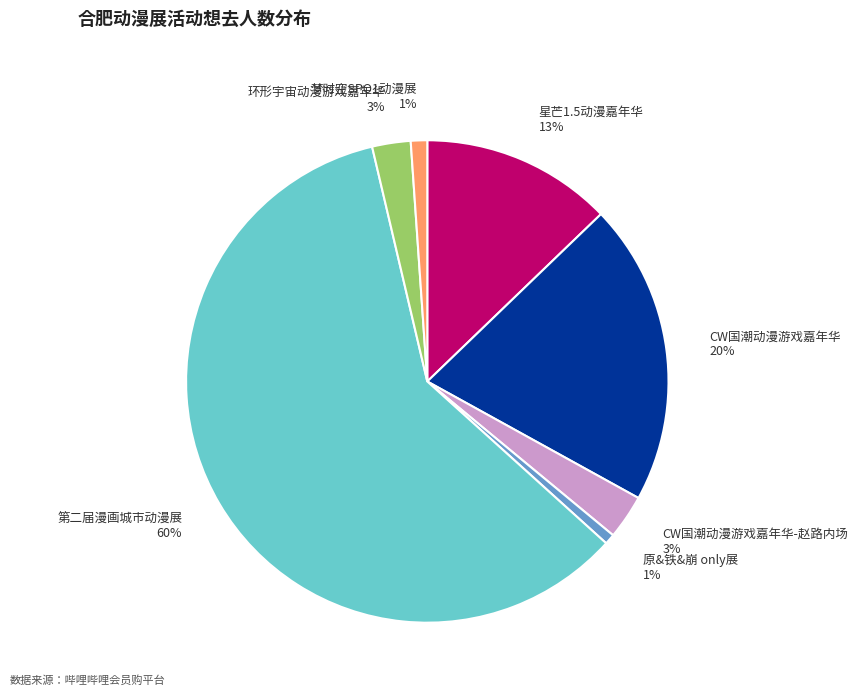

To the nearest percent, what is the average slice percentage?

14%